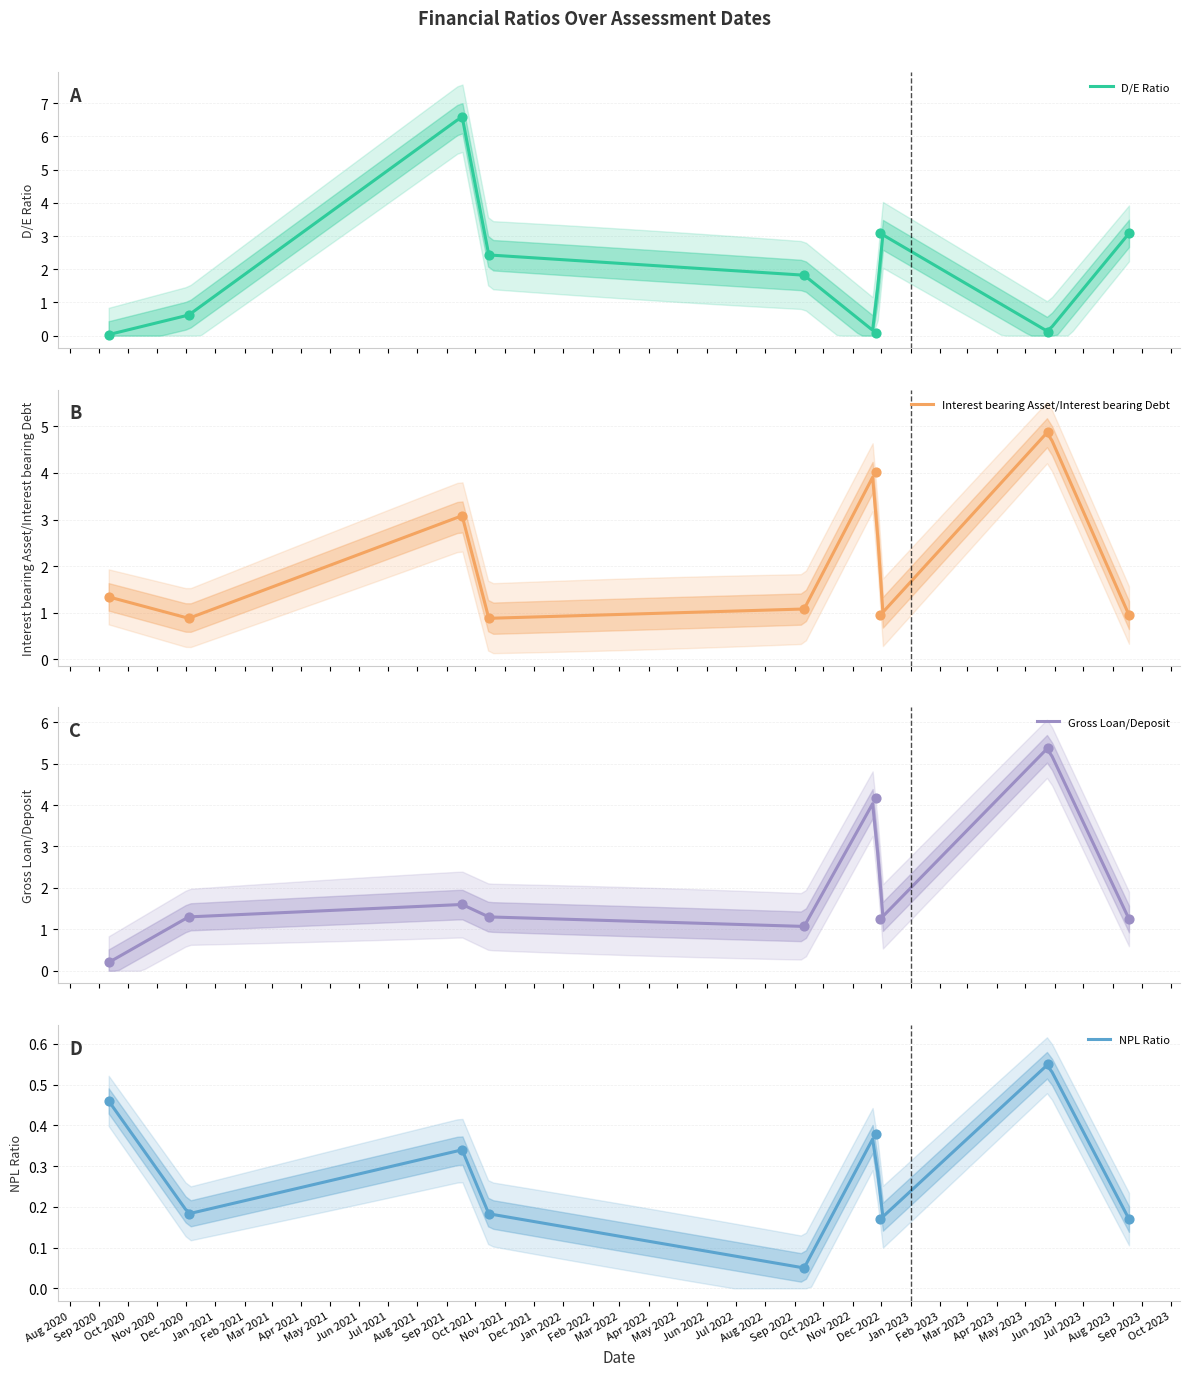

Is the value of Gross Loan/Deposit at 2021-09-17 greater than the value of NPL Ratio at 2020-09-11?

Yes